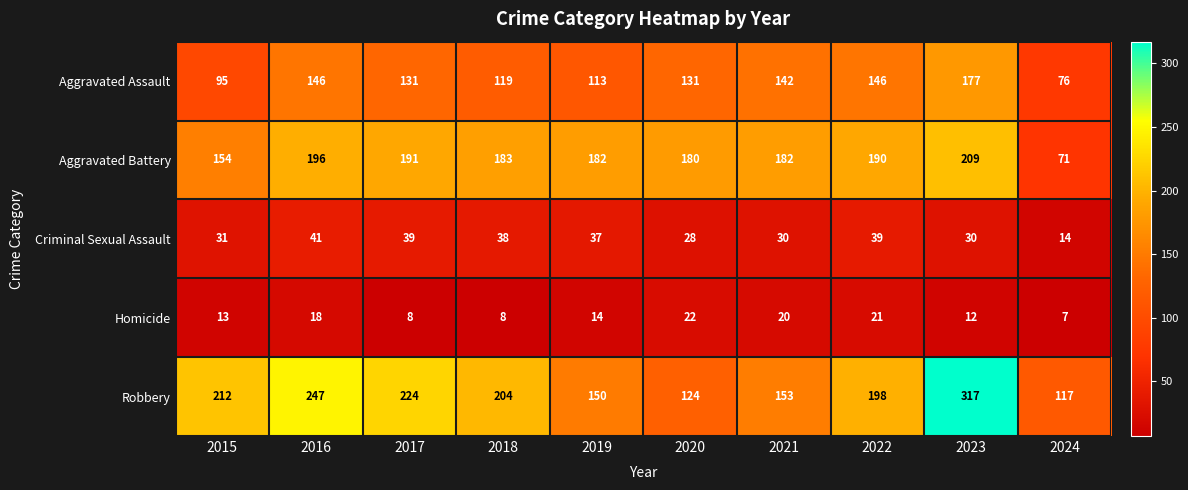

How many series are shown in this chart?

5